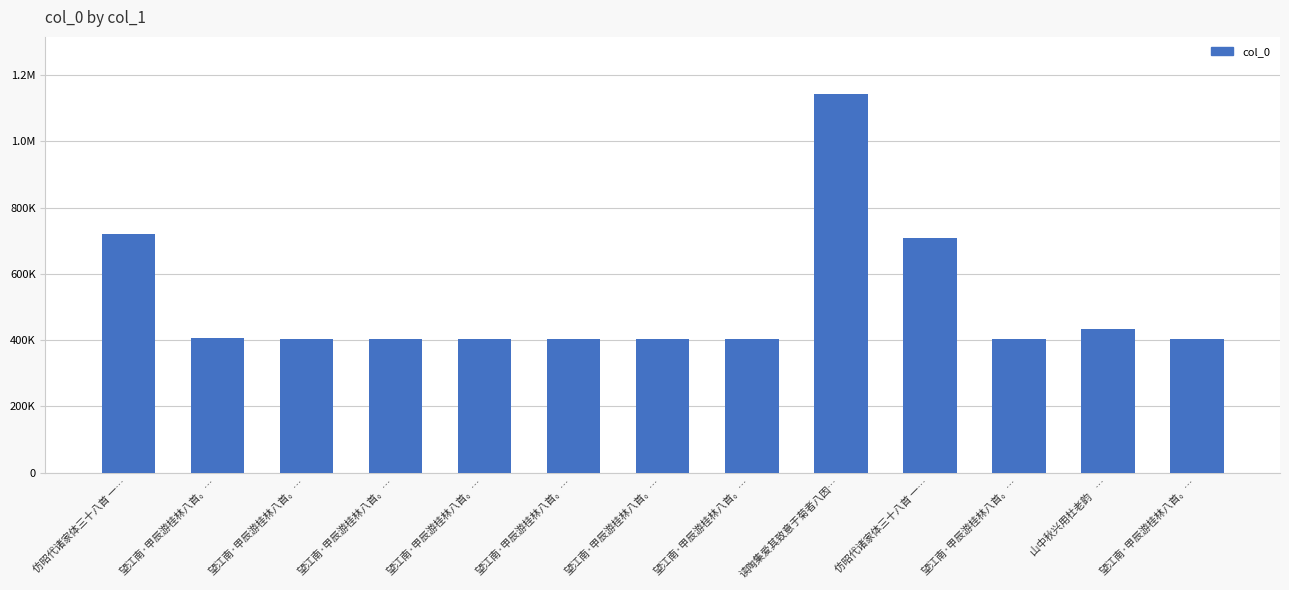

Are the bars horizontal?

No